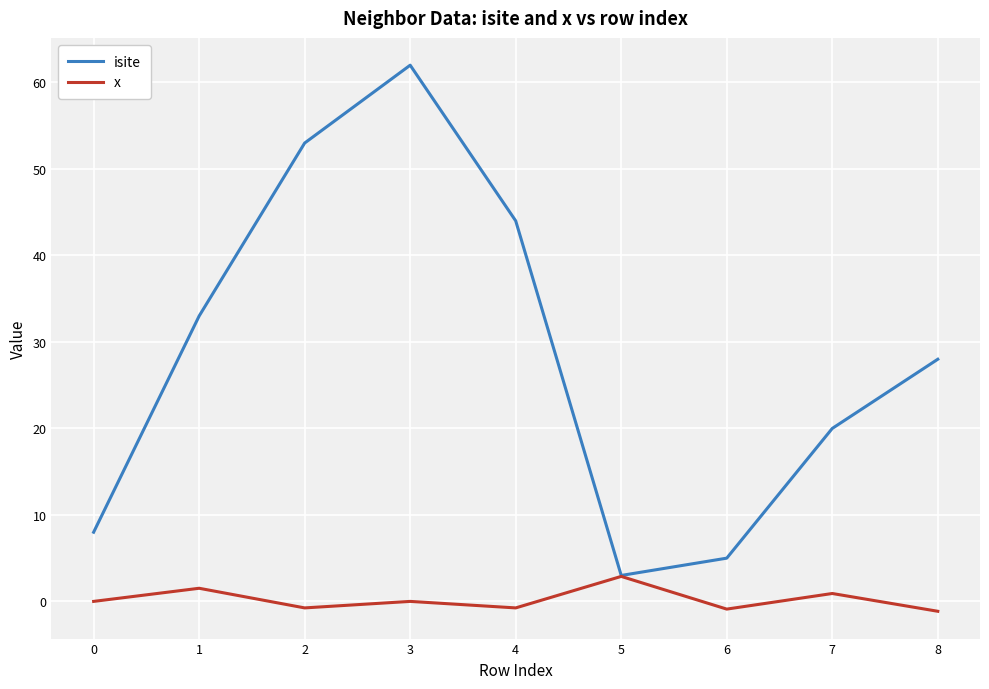

Is it true that x equals 0.0 at 3?

True